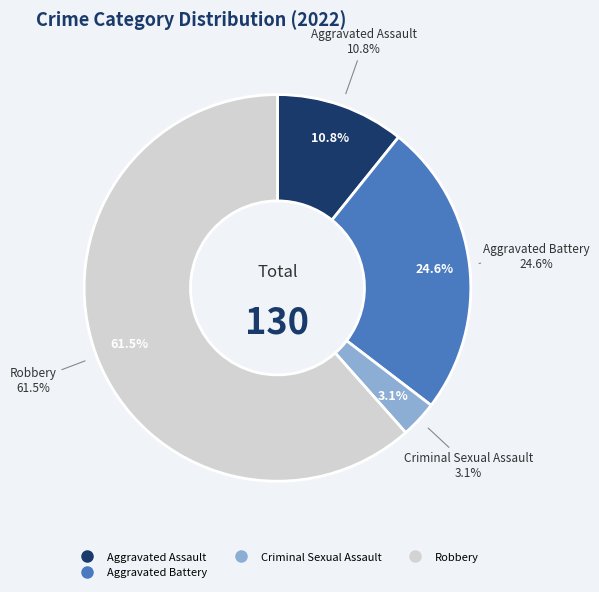

Is Criminal Sexual Assault the majority of the pie?

No